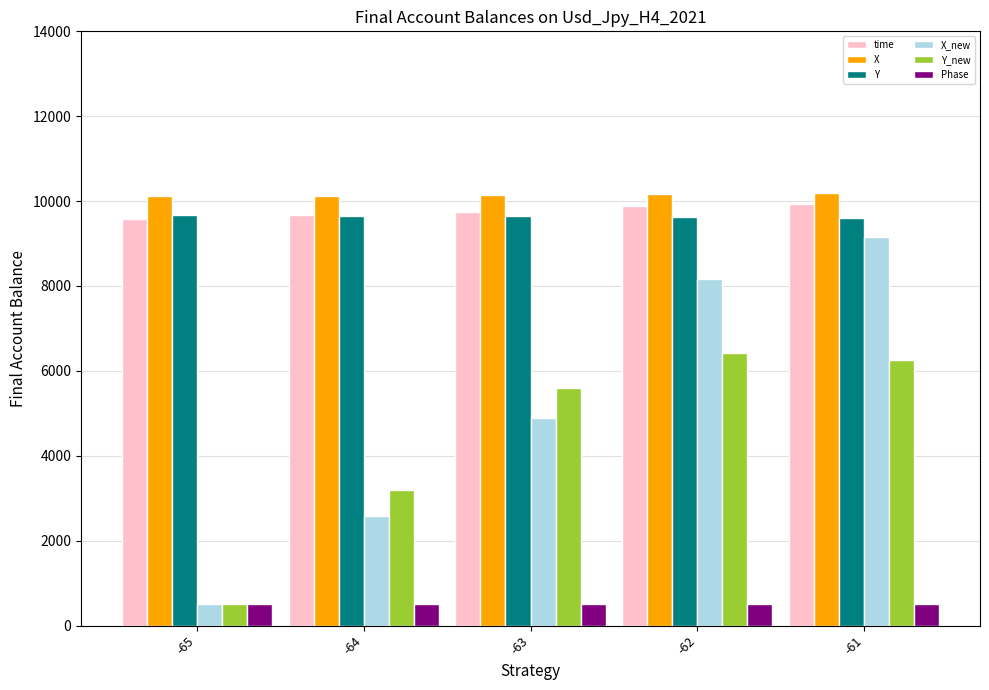

Where does the X_new series first go above 4895?

-63